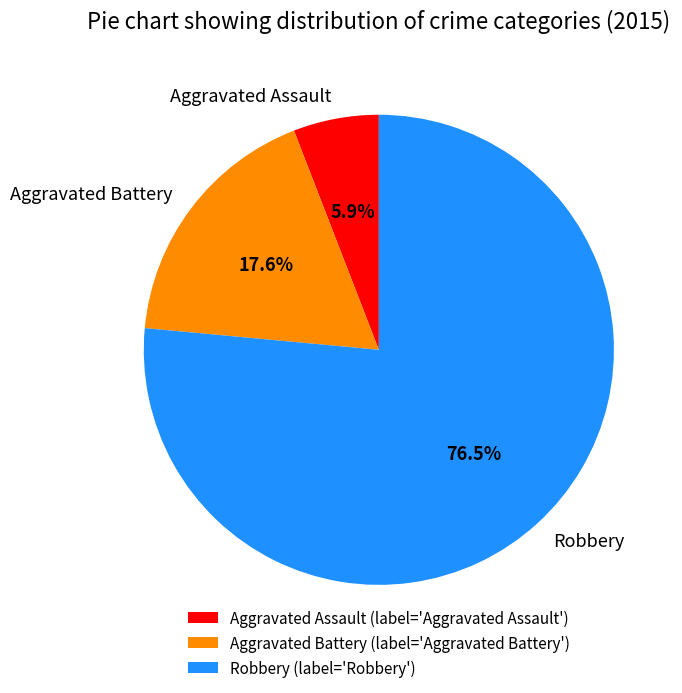

Rank the categories by value from highest to lowest.

Robbery, Aggravated Battery, Aggravated Assault